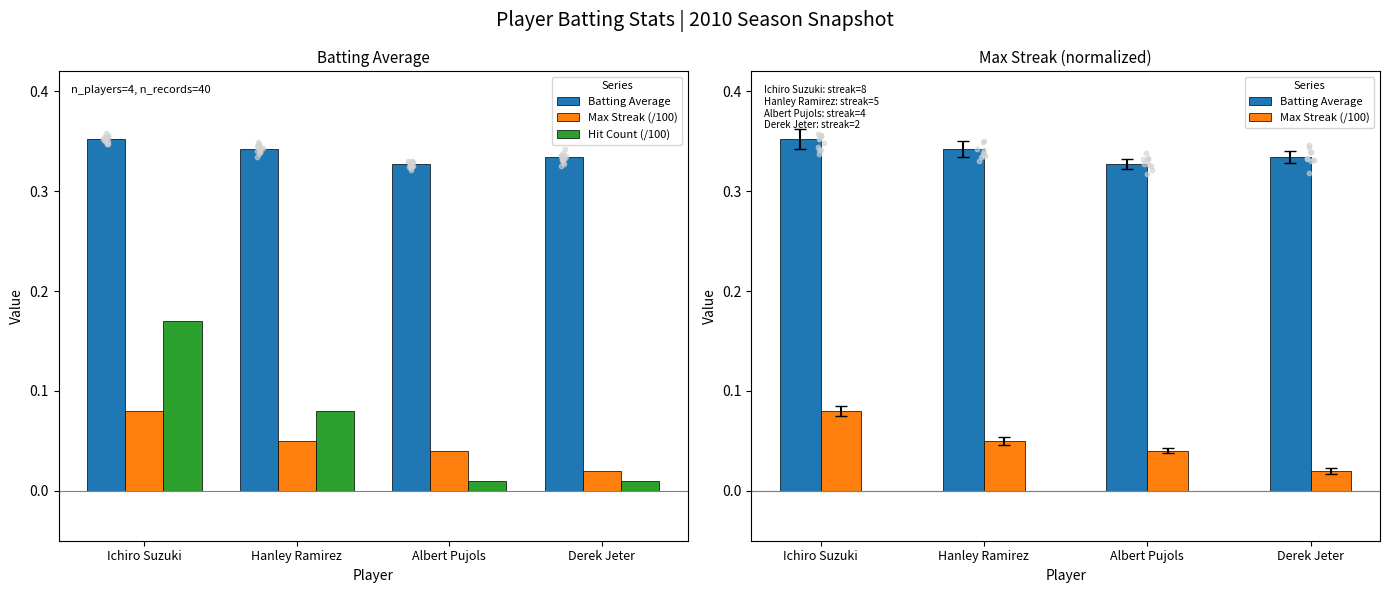

What is the total value across all series at Ichiro Suzuki?

0.6